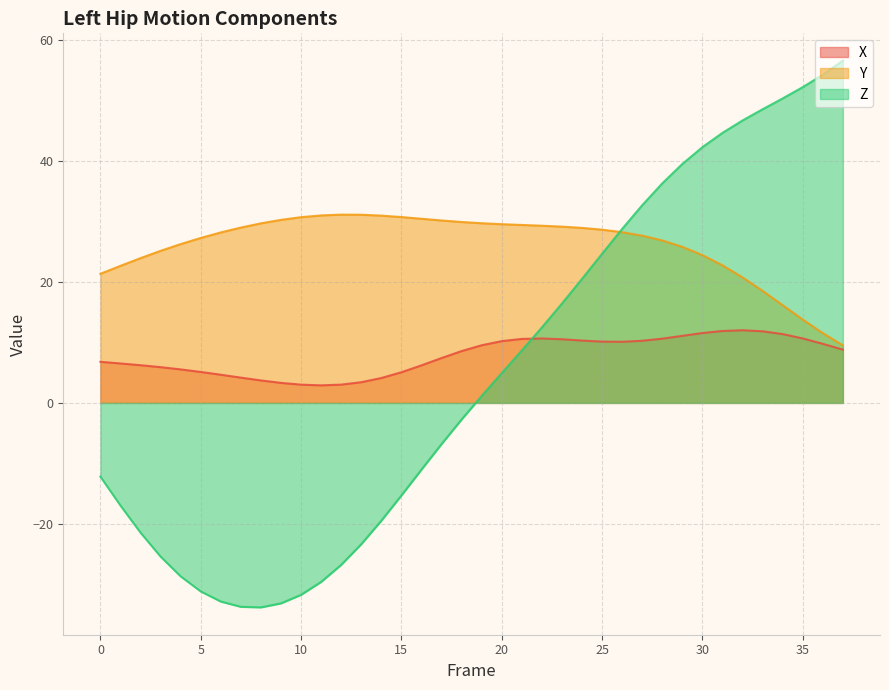

True or false: Y and X cross at least once.

False